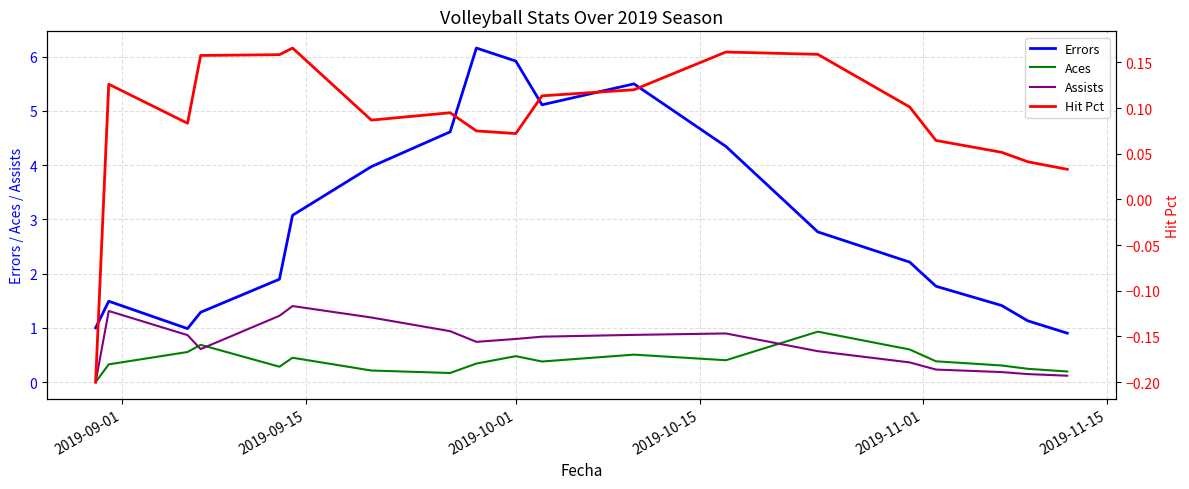

True or false: Aces and Errors cross at least once.

False